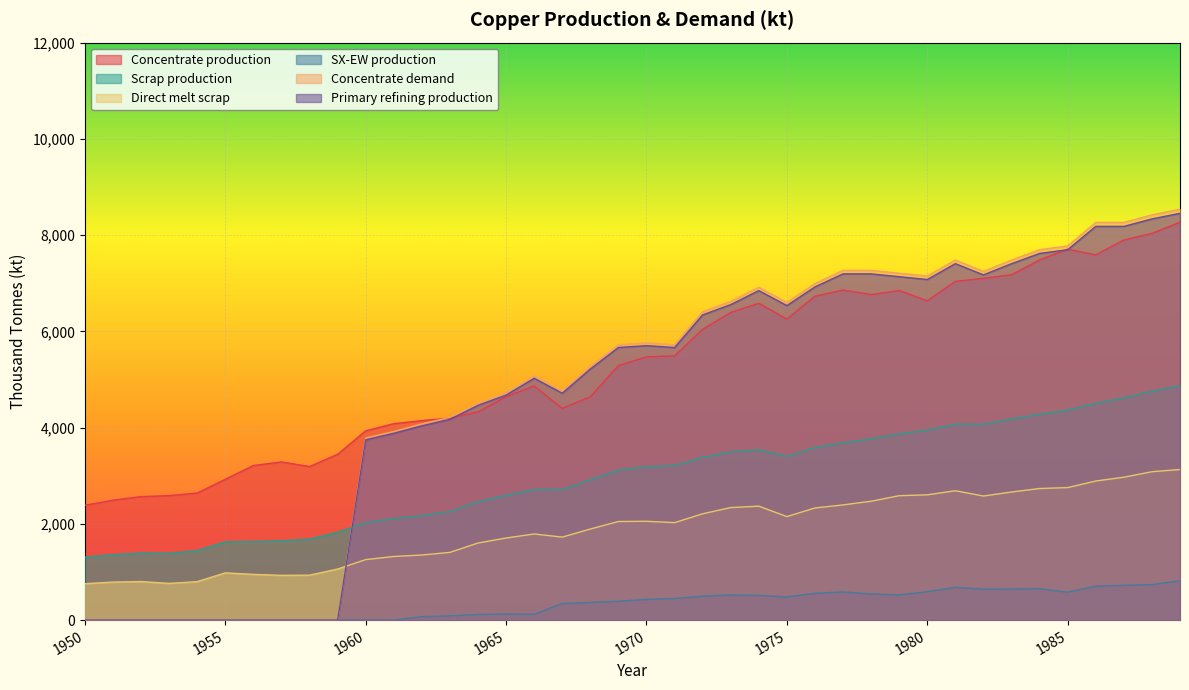

What is the value of the Scrap production point at the 8th from the left?

1647.9